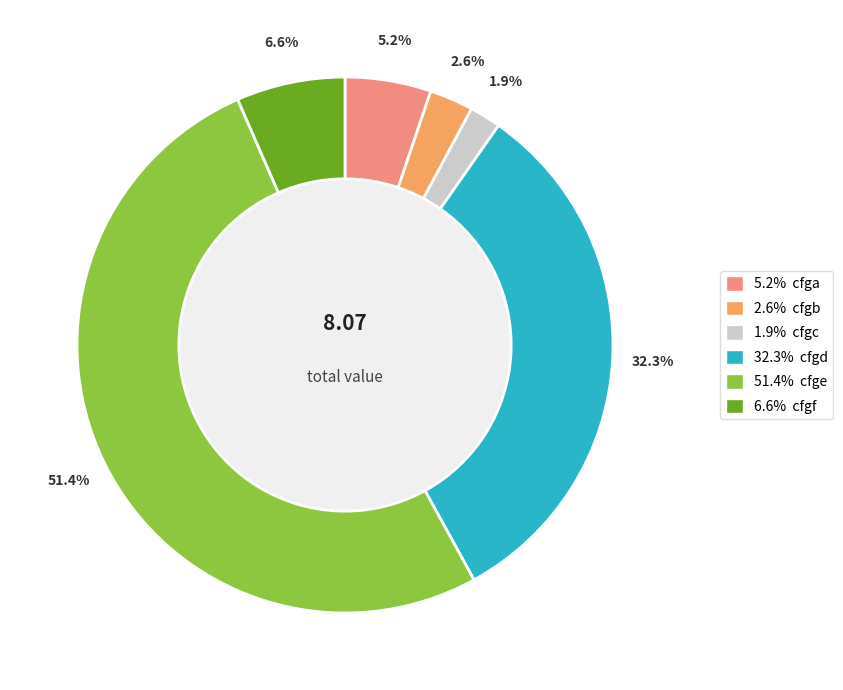

Is there a majority slice in this chart?

Yes